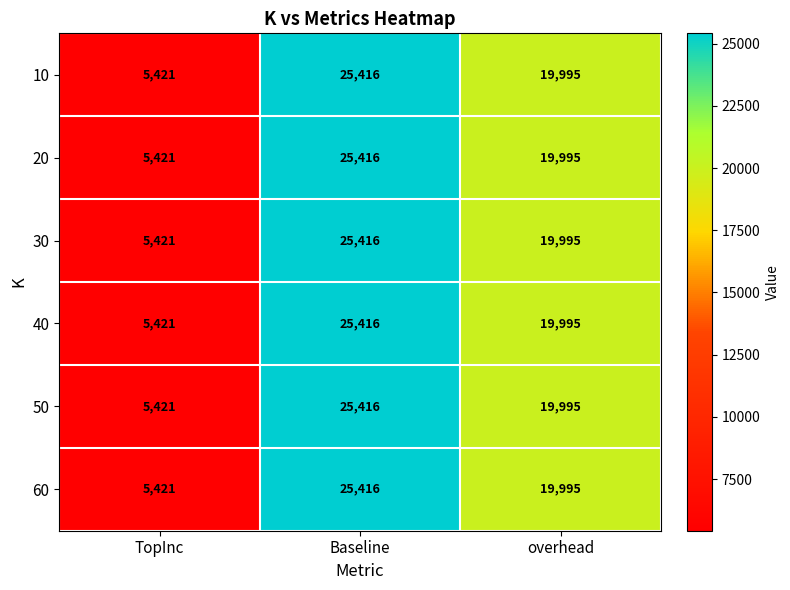

Count the 20 values in the range 5421 to 25416.

3